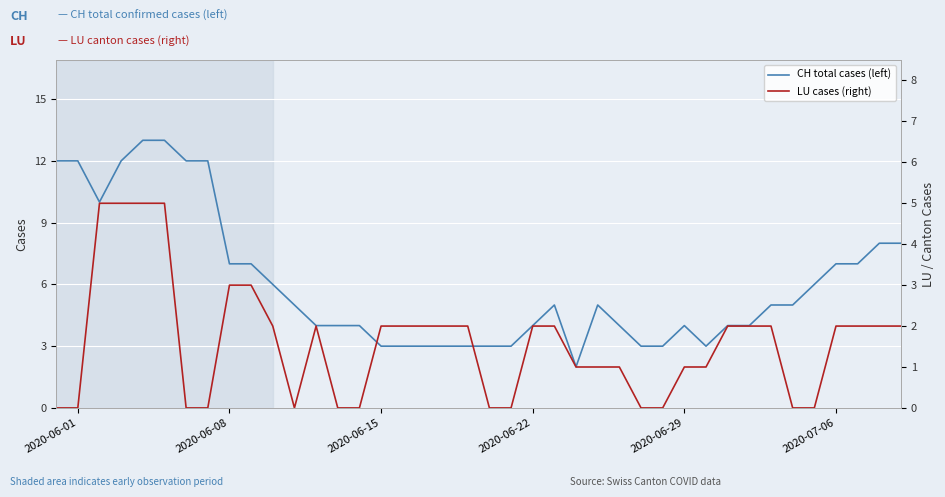

What is the maximum value shown in the chart?

13